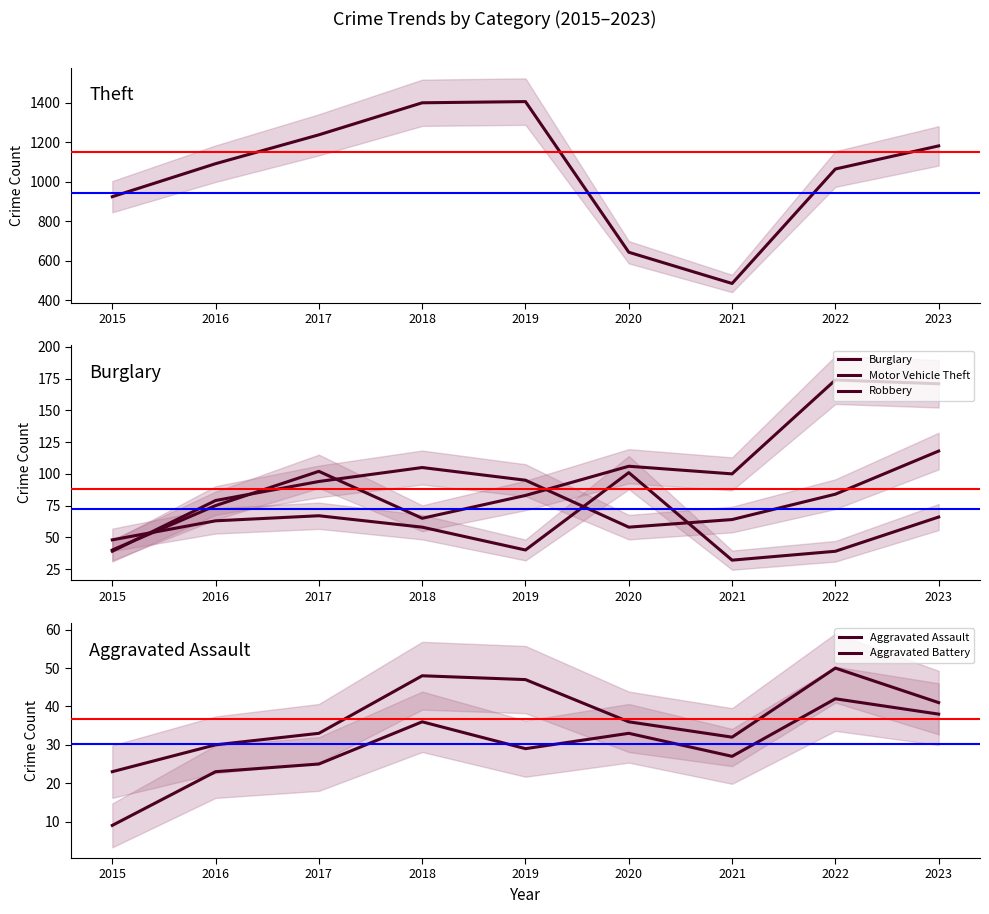

Where is the first local maximum for Theft?

2019